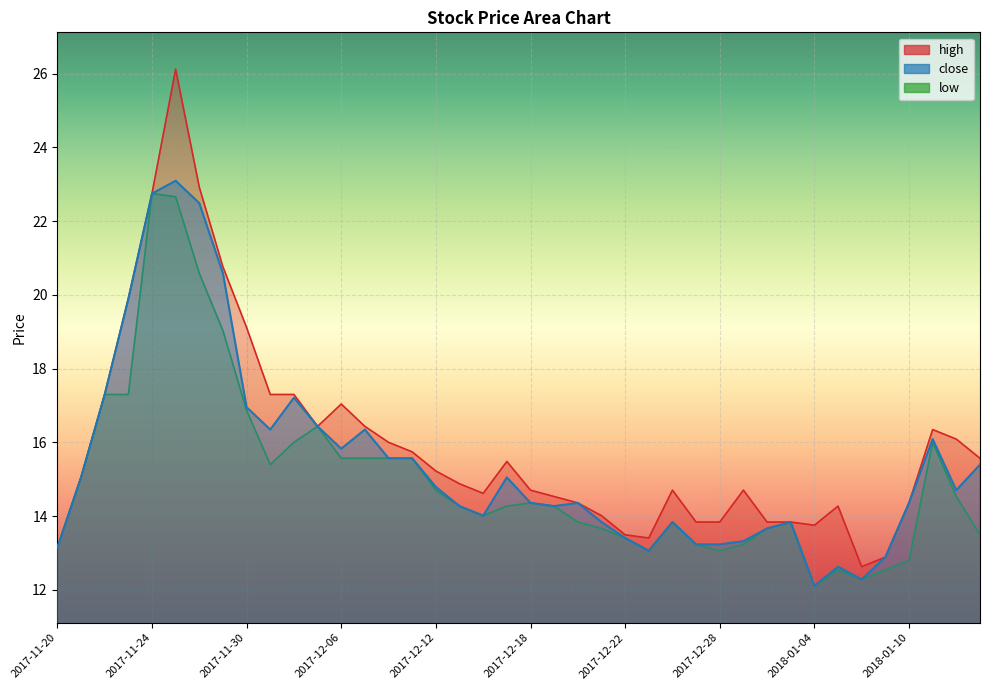

Where is close nearest to the value 17?

2017-11-30